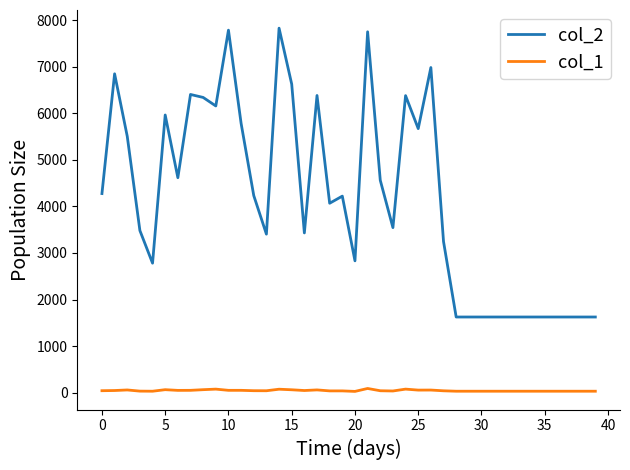

Rank the series by their average value, from highest to lowest.

col_2, col_1